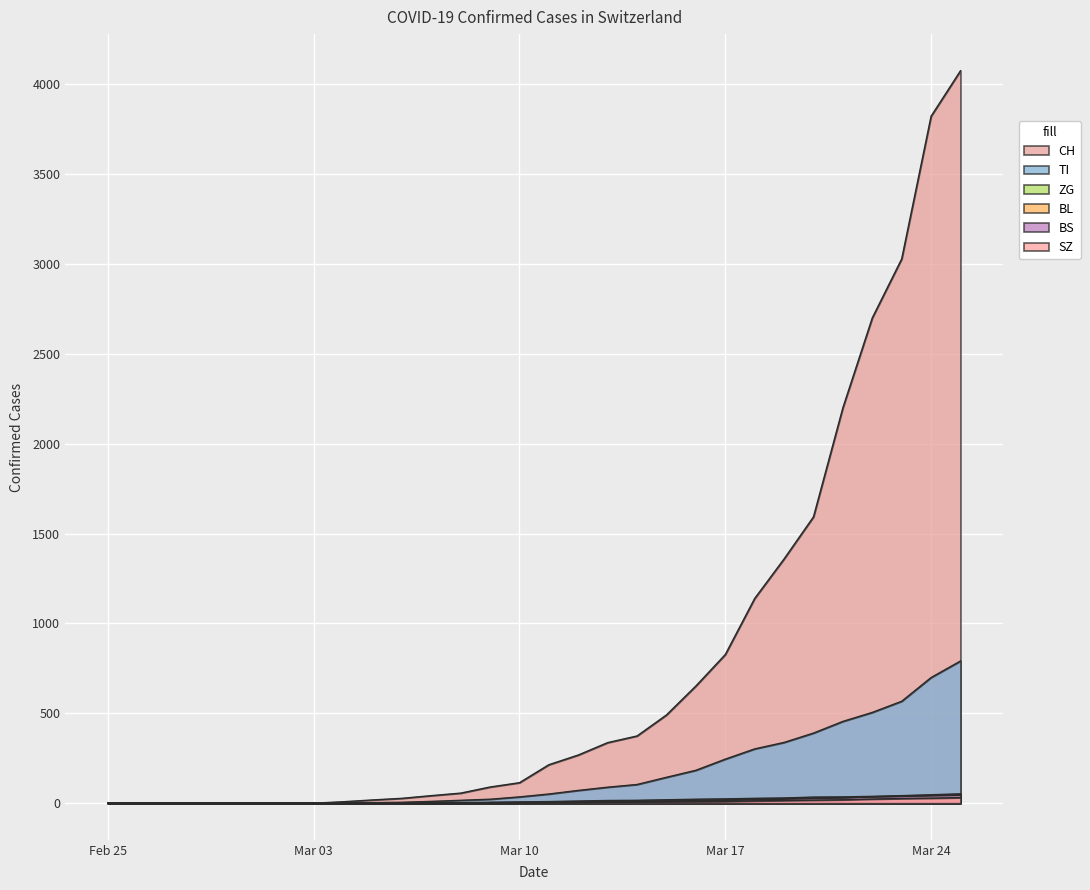

Reading left to right, transcribe all the data shown in this chart.

CH: 0	0	0	0	0	0	0	0	8	18	27	42	56	90	114	214	268	337	374	491	652	827	1139	1359	1593	2200	2700	3028	3822	4075
TI: 0	0	0	0	0	0	0	0	2	3	5	10	16	22	35	51	71	89	104	144	183	245	302	338	390	455	505	567	699	791
ZG: 0	0	0	0	0	0	0	0	0	0	0	0	0	3	3	3	3	5	7	9	13	15	19	22	27	29	36	38	43	46
BL: 0	0	0	0	0	0	0	0	0	0	0	0	1	3	4	5	8	10	11	12	14	18	22	25	27	30	35	38	41	44
BS: 0	0	0	0	0	0	0	0	0	0	0	2	3	5	7	9	12	15	16	19	22	24	27	29	34	35	38	42	47	52
SZ: 0	0	0	0	0	0	0	0	0	0	1	1	1	1	2	3	4	5	6	7	9	10	13	15	17	19	23	26	28	31